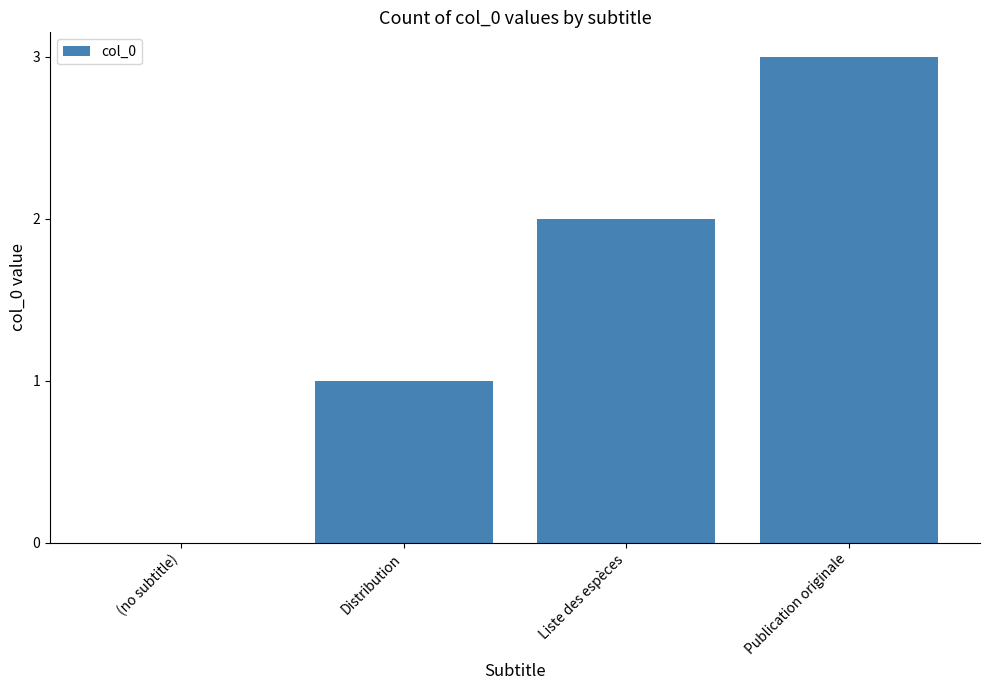

What is the change in value from Liste des espèces to Publication originale?

+1